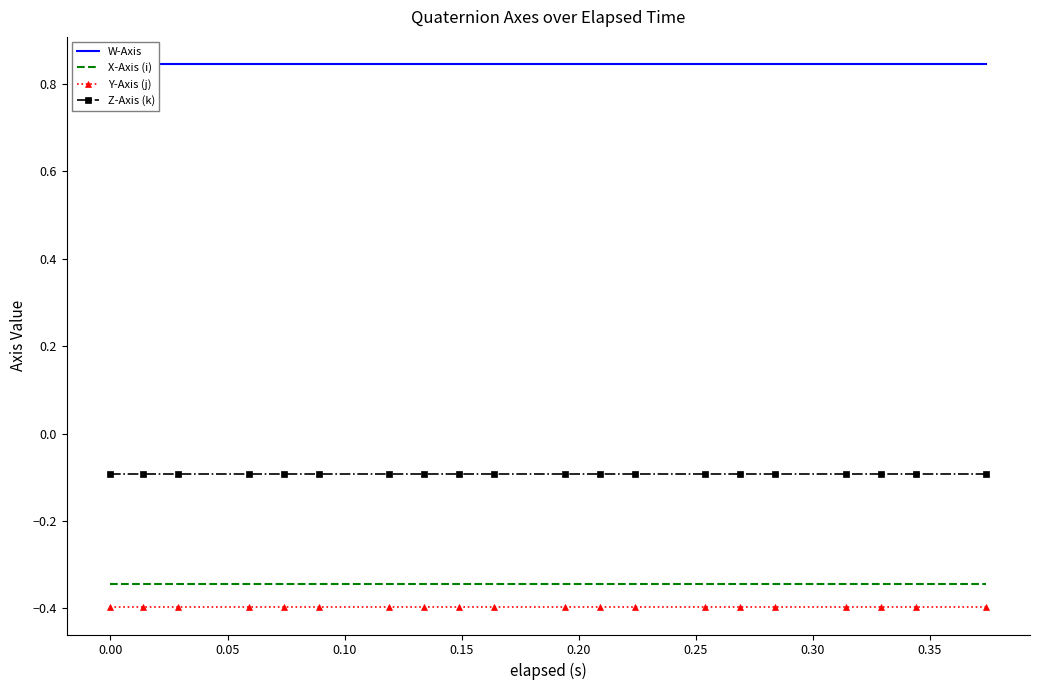

Reading left to right, transcribe all the data shown in this chart.

W-Axis: 0.8	0.8	0.8	0.8	0.8	0.8	0.8	0.8	0.8	0.8	0.8	0.8	0.8	0.8	0.8	0.8	0.8	0.8	0.8	0.8
X-Axis (i): -0.3	-0.3	-0.3	-0.3	-0.3	-0.3	-0.3	-0.3	-0.3	-0.3	-0.3	-0.3	-0.3	-0.3	-0.3	-0.3	-0.3	-0.3	-0.3	-0.3
Y-Axis (j): -0.4	-0.4	-0.4	-0.4	-0.4	-0.4	-0.4	-0.4	-0.4	-0.4	-0.4	-0.4	-0.4	-0.4	-0.4	-0.4	-0.4	-0.4	-0.4	-0.4
Z-Axis (k): -0.1	-0.1	-0.1	-0.1	-0.1	-0.1	-0.1	-0.1	-0.1	-0.1	-0.1	-0.1	-0.1	-0.1	-0.1	-0.1	-0.1	-0.1	-0.1	-0.1